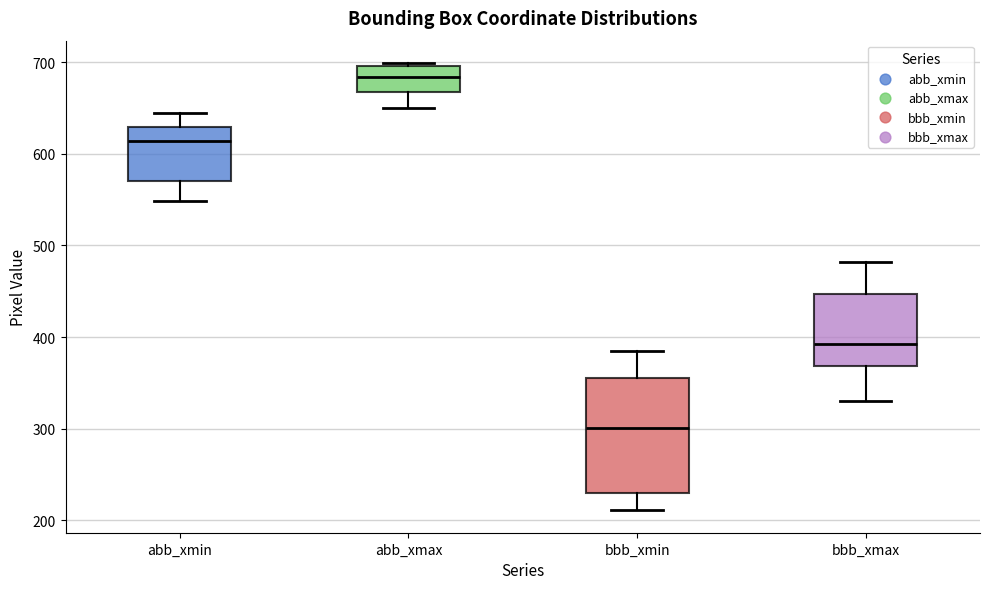

Reading left to right, transcribe this box plot: for each box, give where its median line is, the range the box spans, and where its two whiskers end, as read against the y-axis. The values are not printed on the chart, so give them approximately, as read against the axis.

abb_xmin: median 610, box 570 to 630, whiskers 550 to 640
abb_xmax: median 680, box 670 to 700, whiskers 650 to 700
bbb_xmin: median 300, box 230 to 360, whiskers 210 to 390
bbb_xmax: median 390, box 370 to 450, whiskers 330 to 480